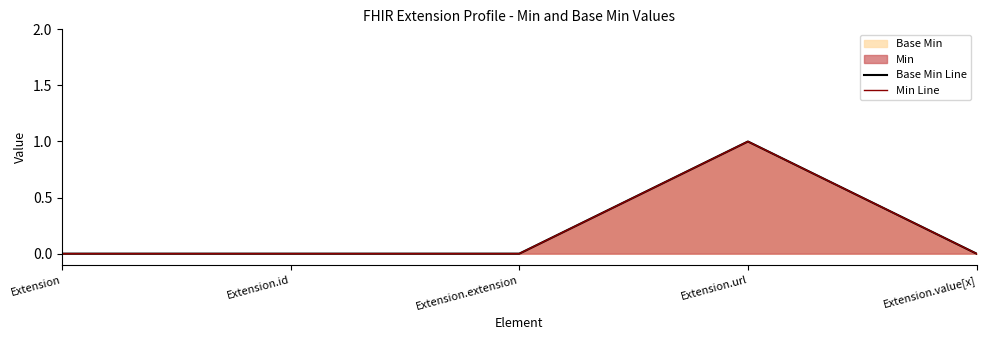

Which category has the highest value in the Min Line series?

Extension.url